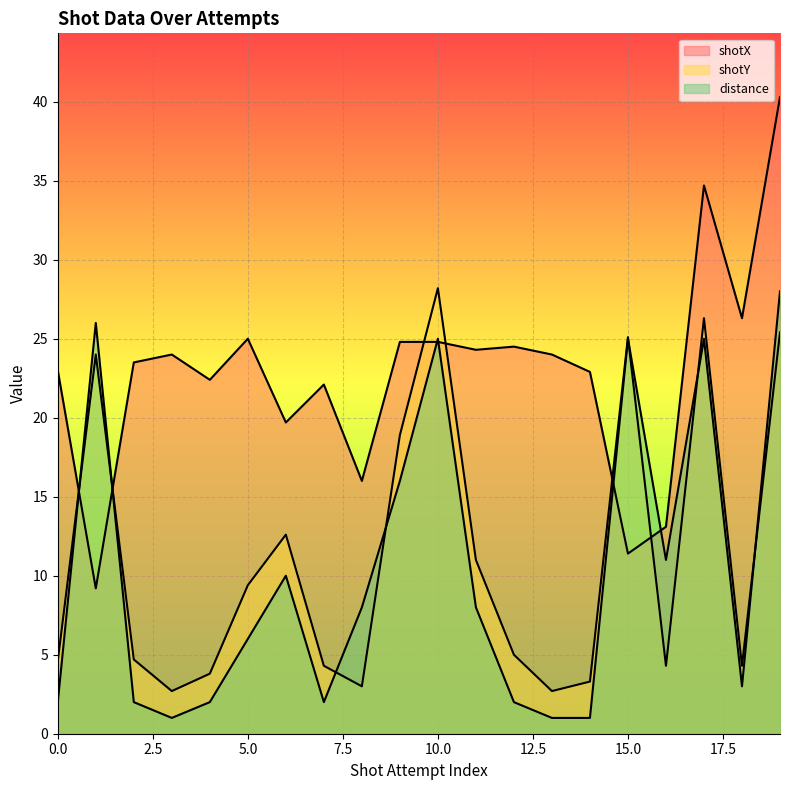

Where is the first local minimum for shotY?

3